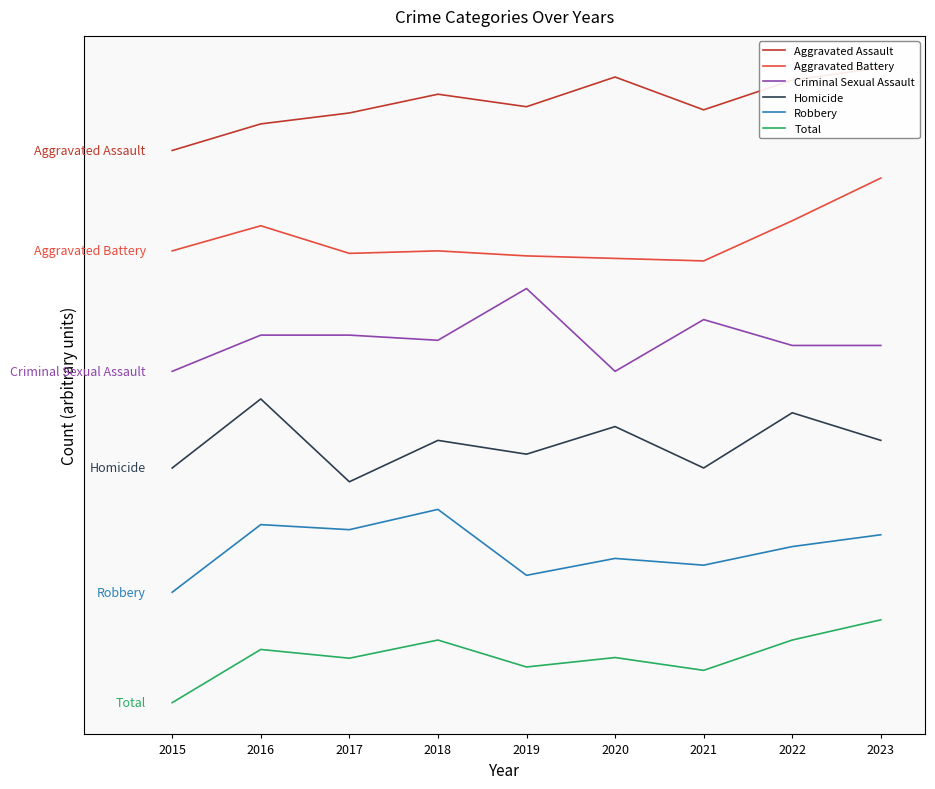

True or false: Robbery and Criminal Sexual Assault intersect in this chart.

False